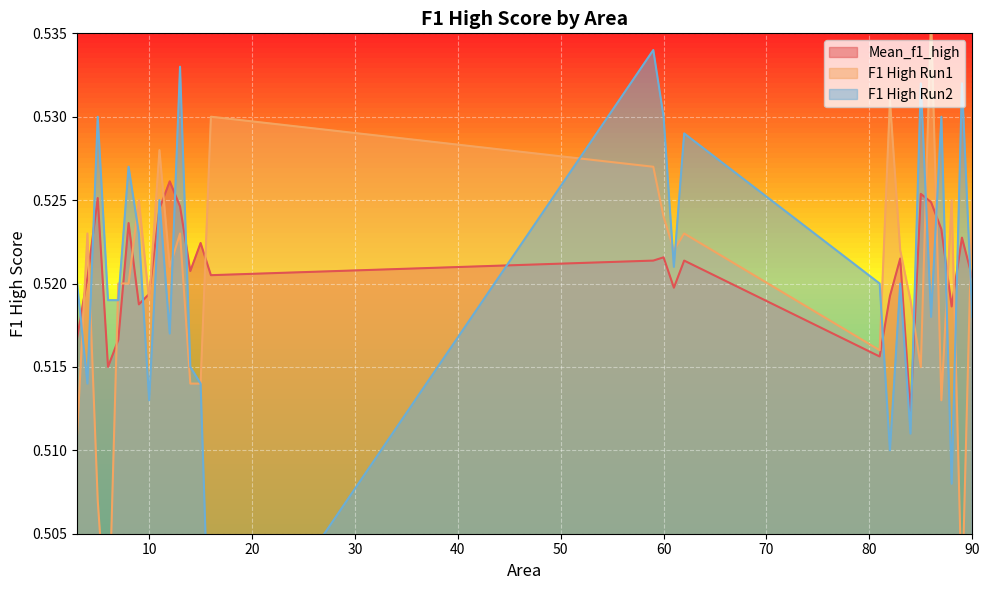

What is the sum of all Mean_f1_high values?

14.6